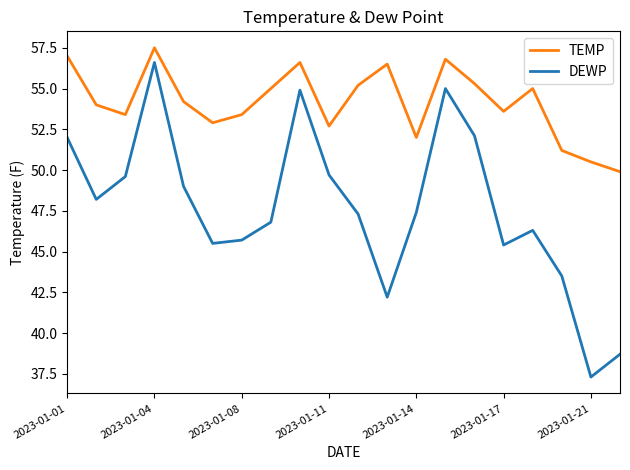

How many interior local valleys does the TEMP series have?

5